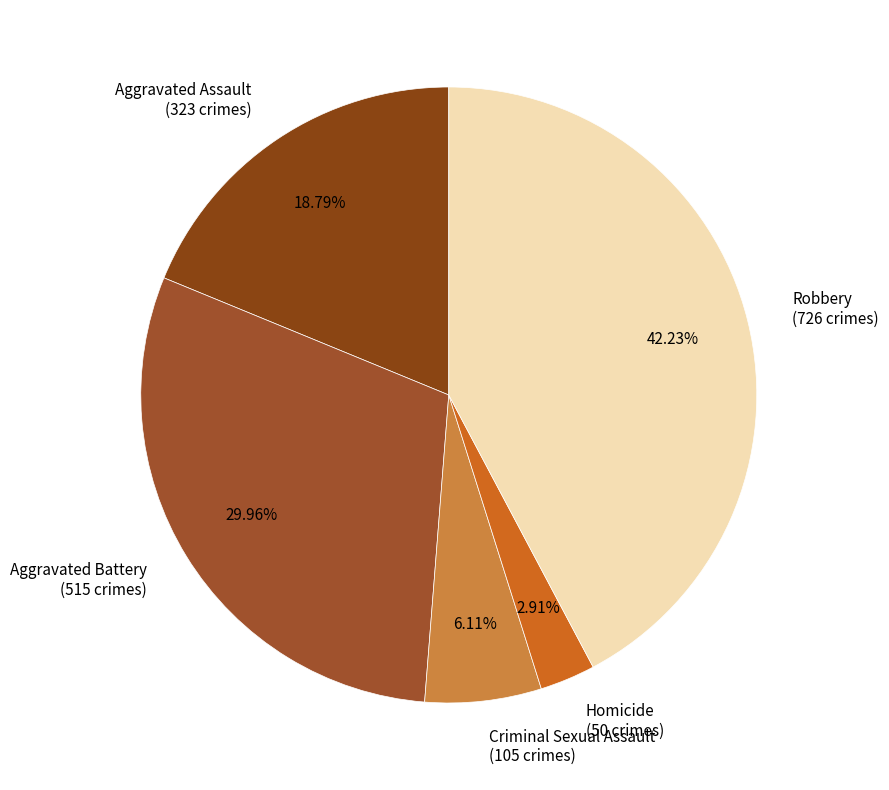

Between Homicide and Criminal Sexual Assault, which is larger?

Criminal Sexual Assault